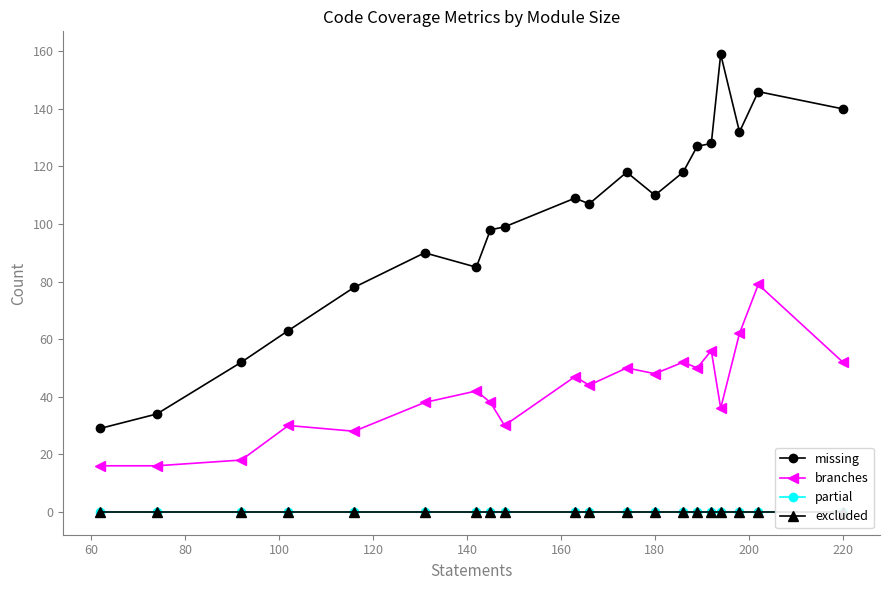

How many values in the branches series exceed 44?

9